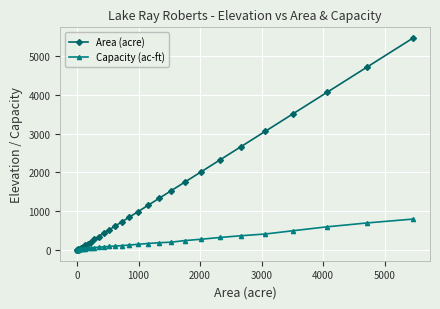

What is the greatest value displayed?

5465